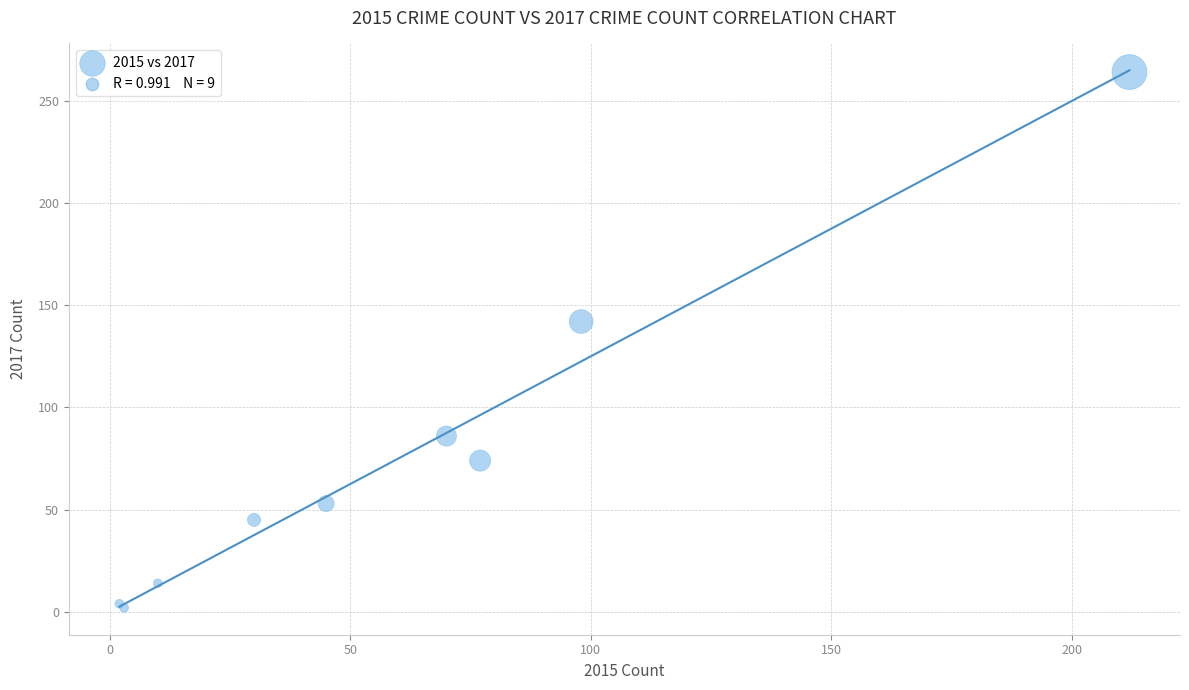

What Y value in the scatter plot is closest to 133?

142